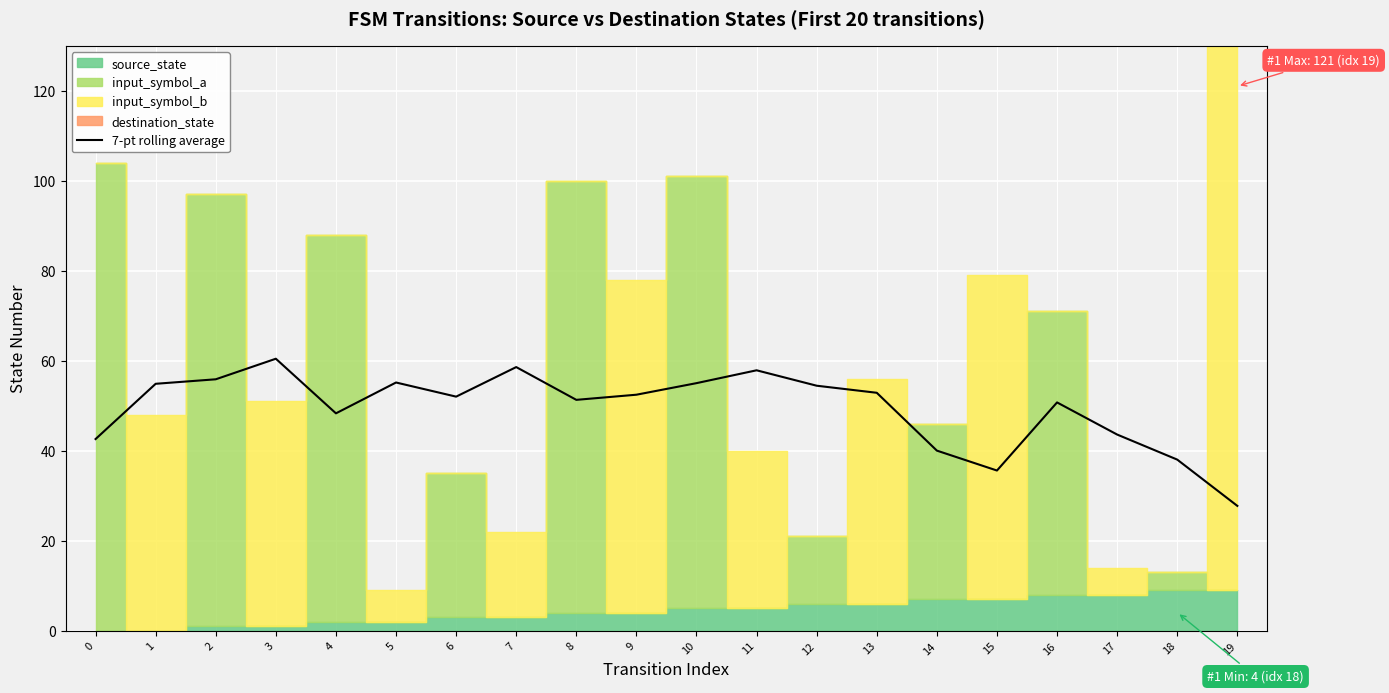

Which has a higher value, 14 or 16?

16